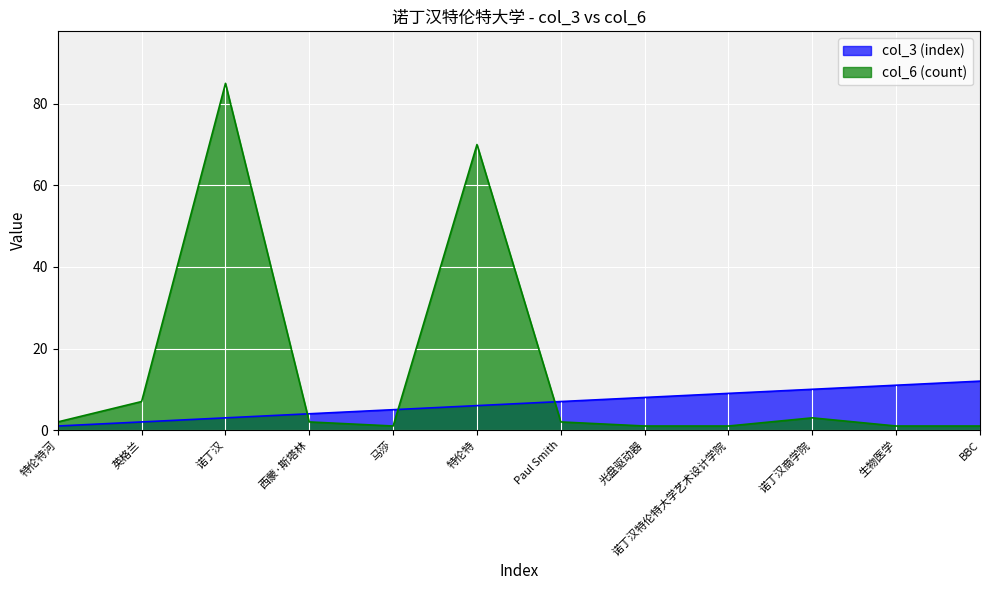

The value of col_6 (count) at 诺丁汉 is 85. True or false?

True